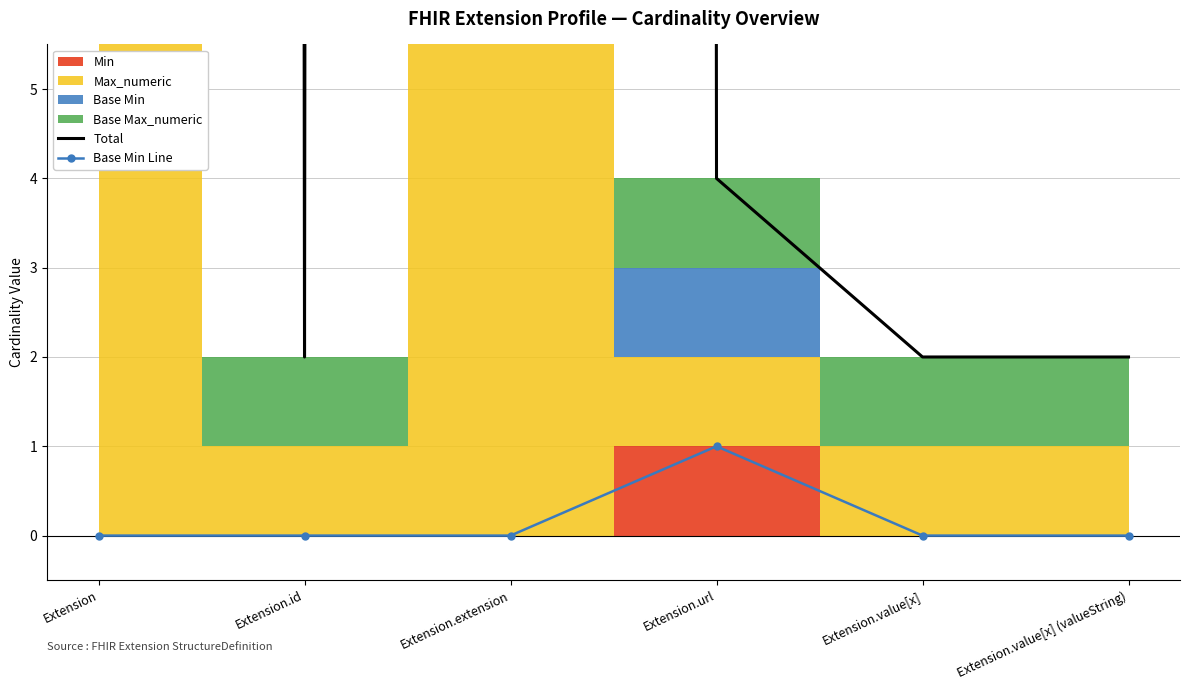

What is the difference between the highest and lowest values at Extension.extension?

1998